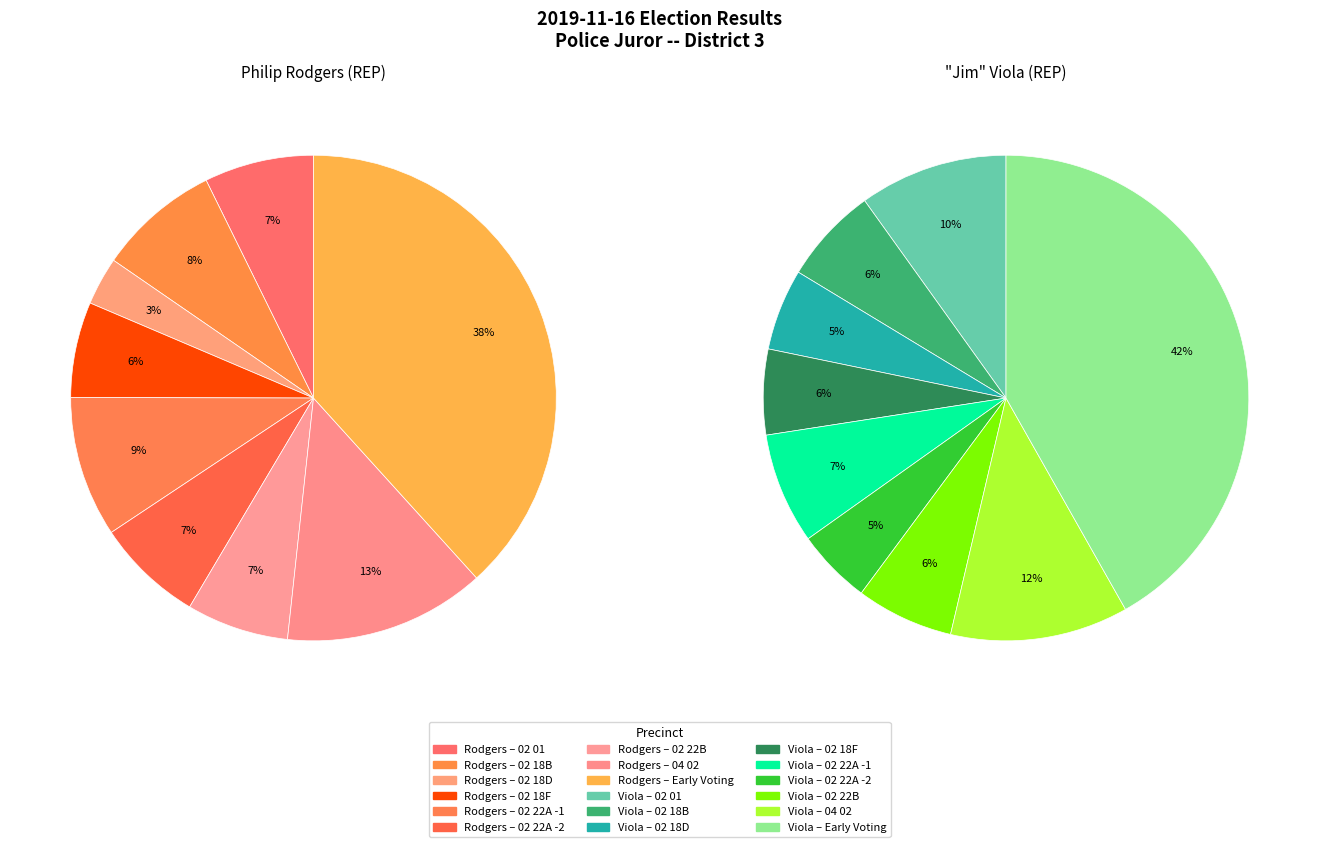

What is the total percentage of 02 22A -1 and 04 02?

22.8%